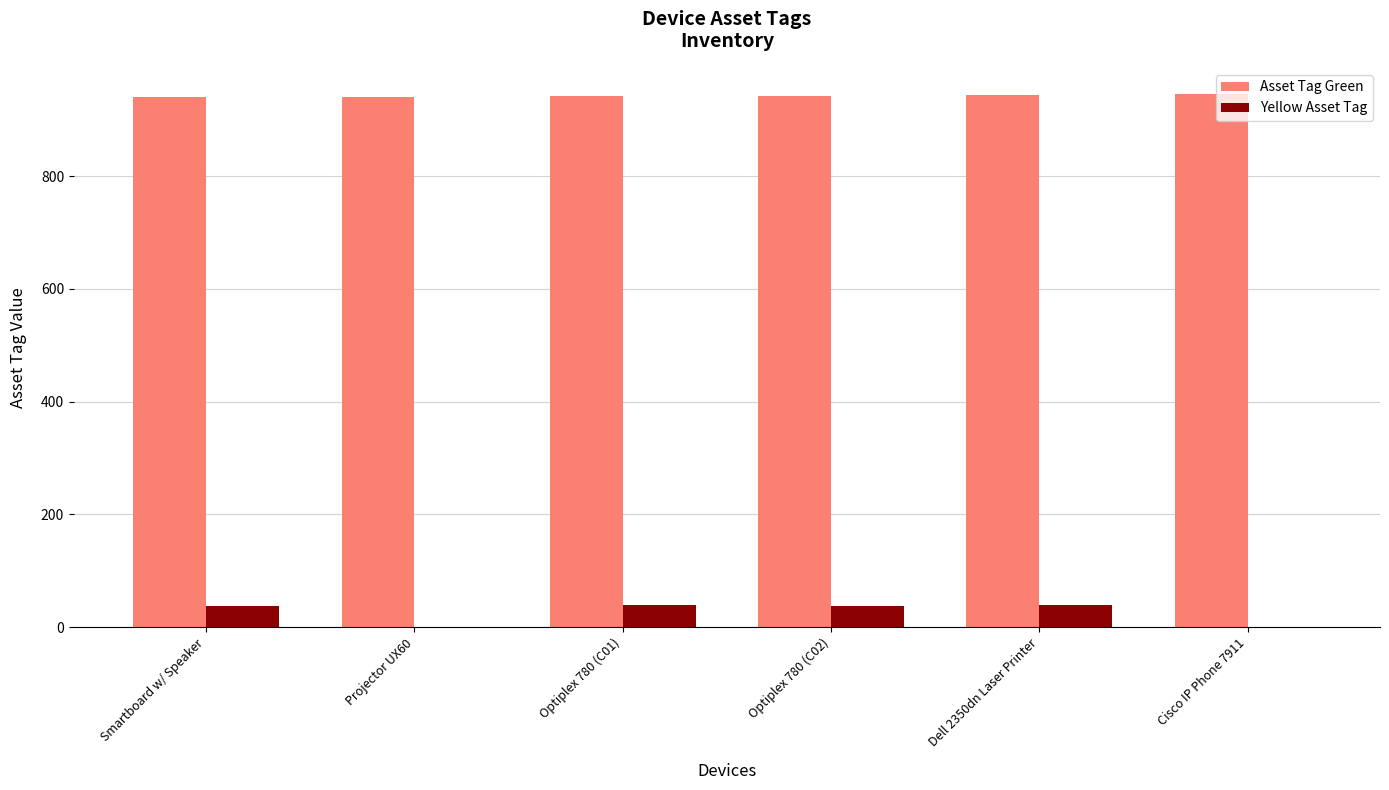

What is the sum of all Yellow Asset Tag values?

154